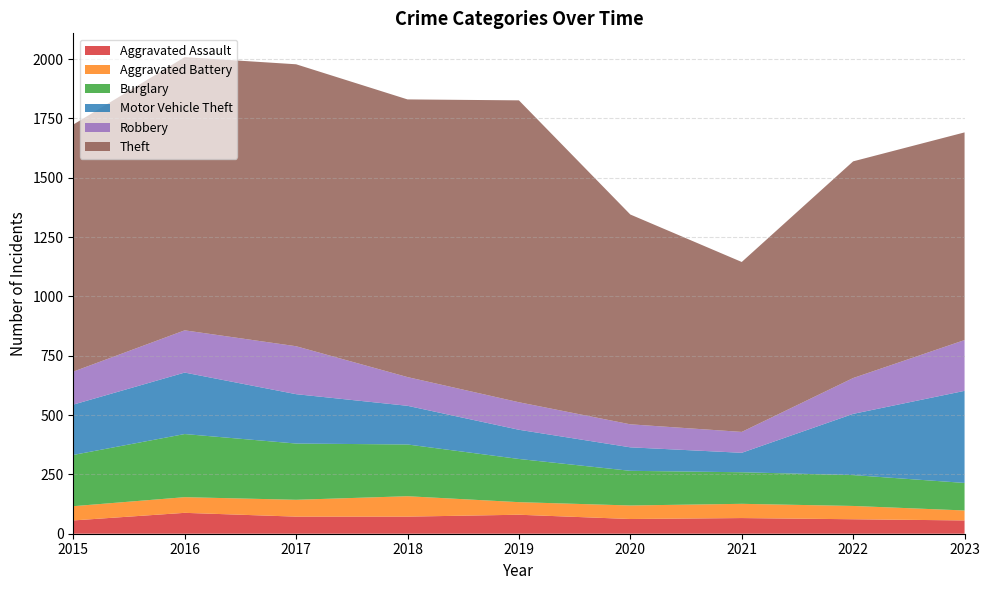

Reading left to right, transcribe all the data shown in this chart.

Aggravated Assault: 2015=56	2016=88	2017=72	2018=72	2019=80	2020=62	2021=66	2022=61	2023=56
Aggravated Battery: 2015=60	2016=66	2017=71	2018=86	2019=53	2020=57	2021=60	2022=56	2023=42
Burglary: 2015=216	2016=266	2017=237	2018=218	2019=182	2020=146	2021=133	2022=130	2023=116
Motor Vehicle Theft: 2015=212	2016=259	2017=208	2018=163	2019=123	2020=99	2021=82	2022=258	2023=388
Robbery: 2015=139	2016=178	2017=202	2018=121	2019=116	2020=97	2021=88	2022=151	2023=214
Theft: 2015=1041	2016=1151	2017=1188	2018=1170	2019=1272	2020=884	2021=716	2022=913	2023=875